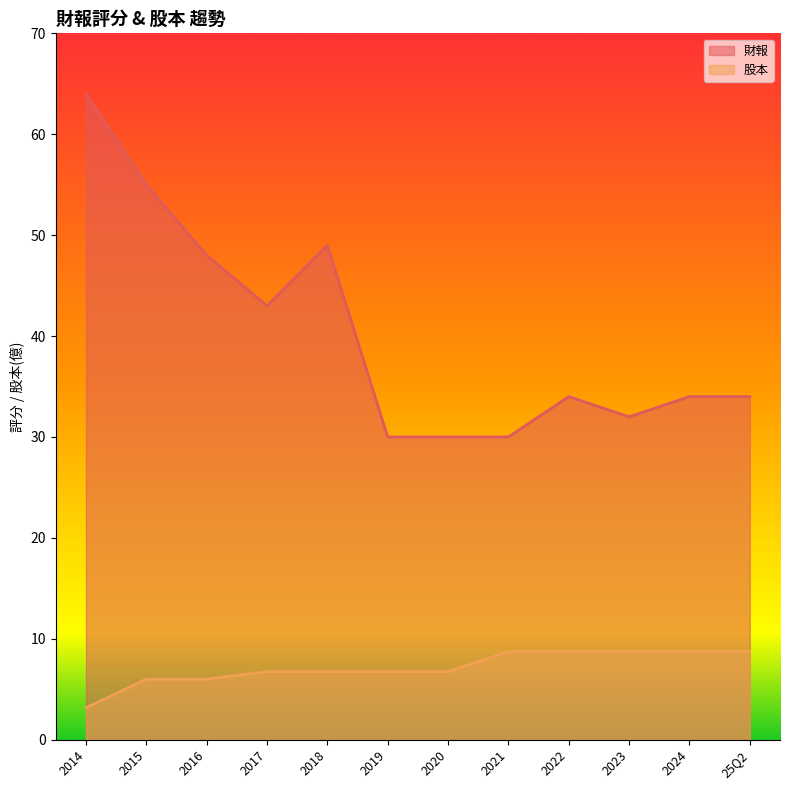

Which has a higher value, 2014 or 2021?

2014